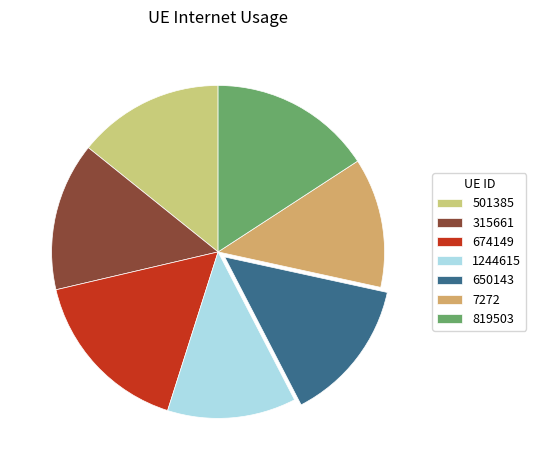

Count the number of slices in the pie.

7